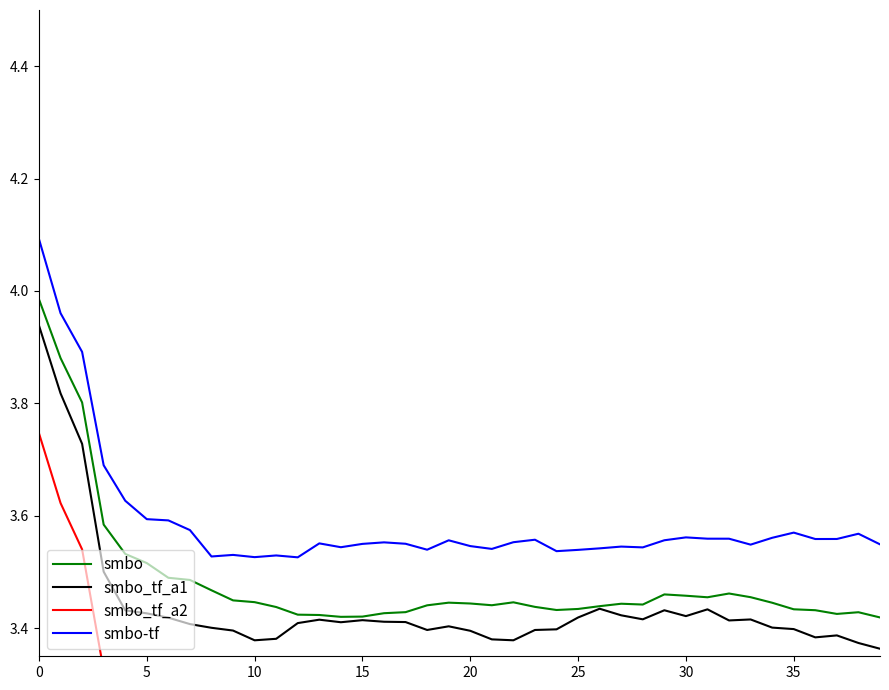

What is the value of the smbo_tf_a2 point at the 7th from the left?

3.2